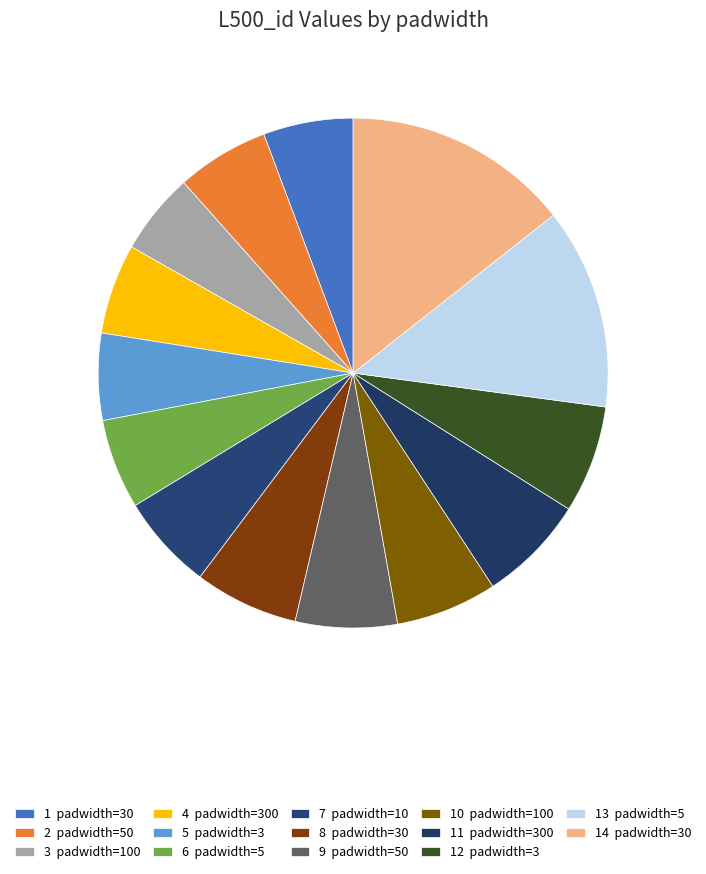

How many slices are in this pie chart?

14